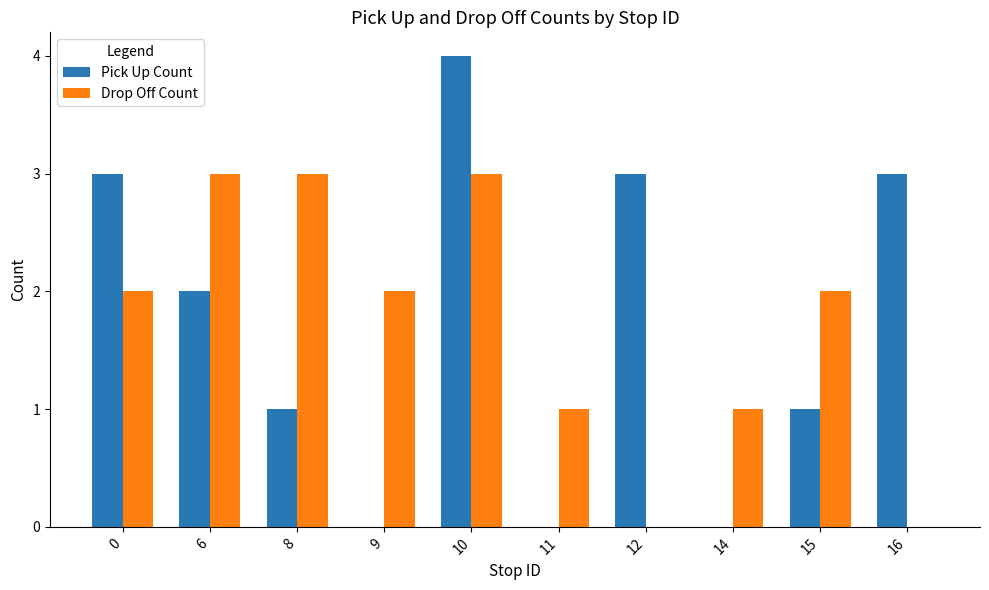

The value of Pick Up Count at 15 is 2. True or false?

False